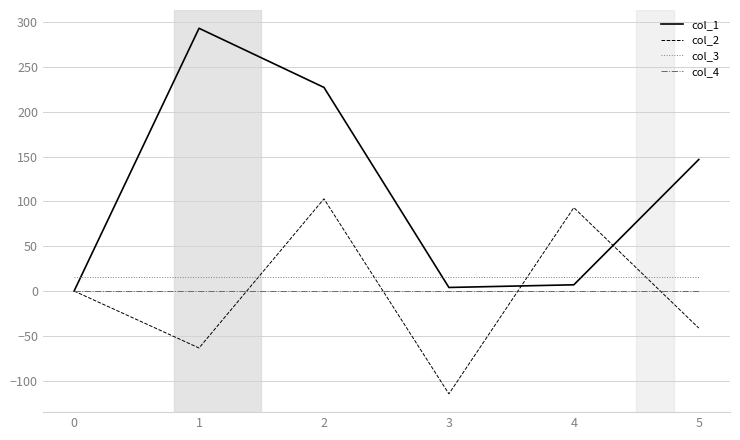

True or false: col_1 has a value of 4.0 at 3.

True